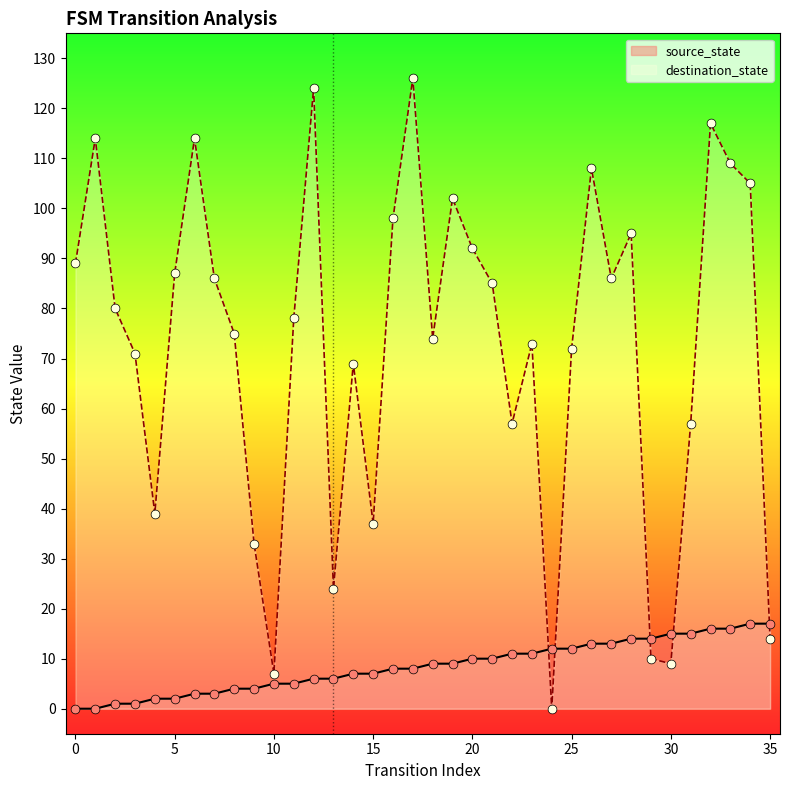

Which series has the largest total across all categories?

destination_state